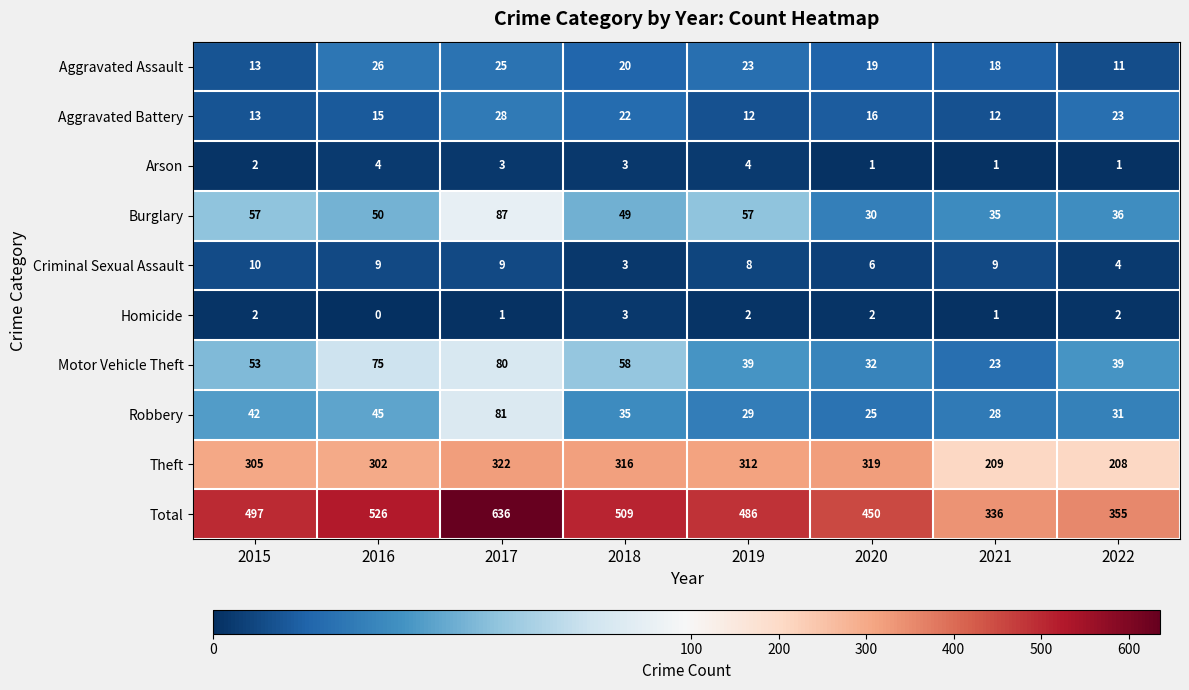

Count the Homicide values in the range 1 to 2.

6